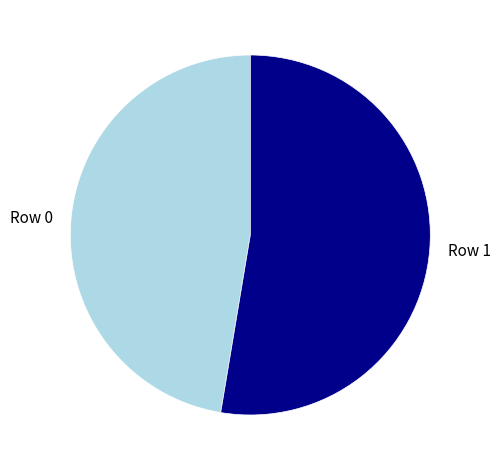

Do Row 1 and Row 0 together represent more than half of the pie?

Yes